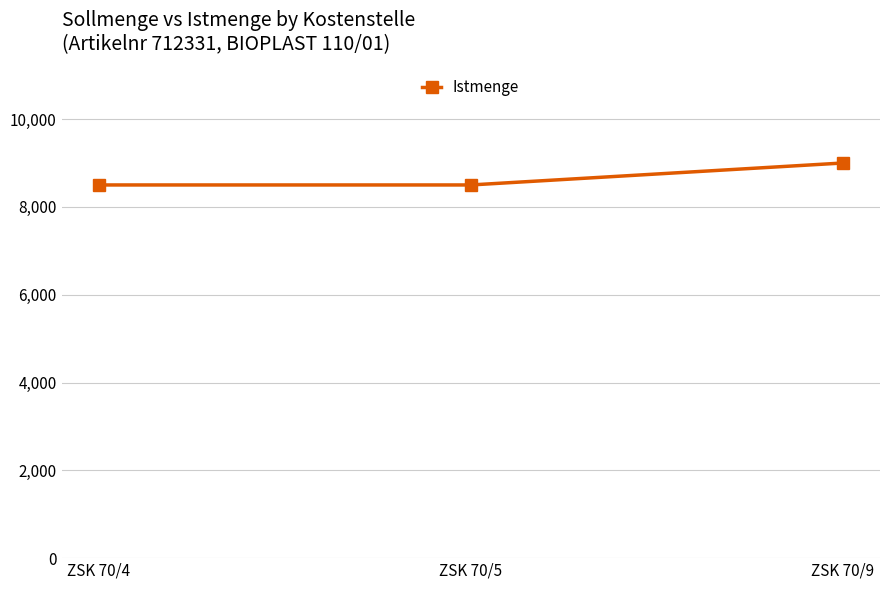

What is the value of the 1st point from the left?

8500